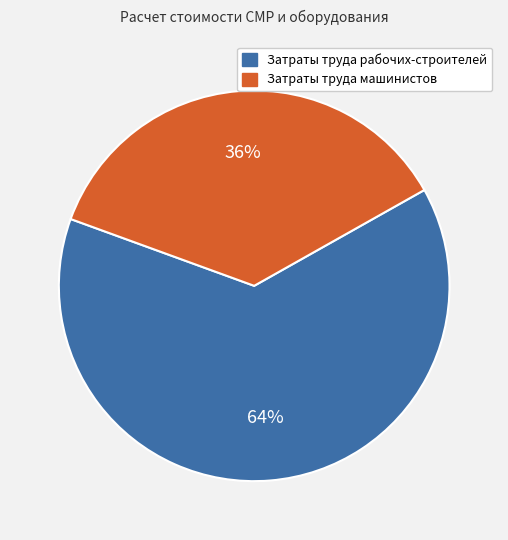

Count the number of slices in the pie.

2